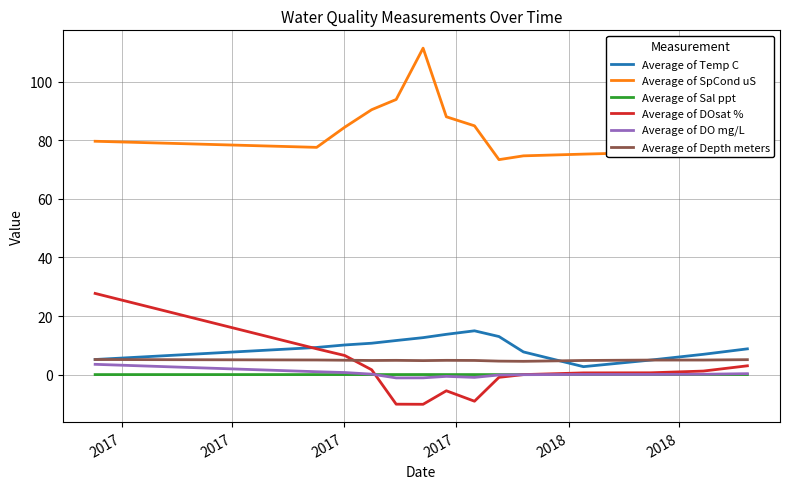

Which series has the largest total across all categories?

Average of SpCond uS